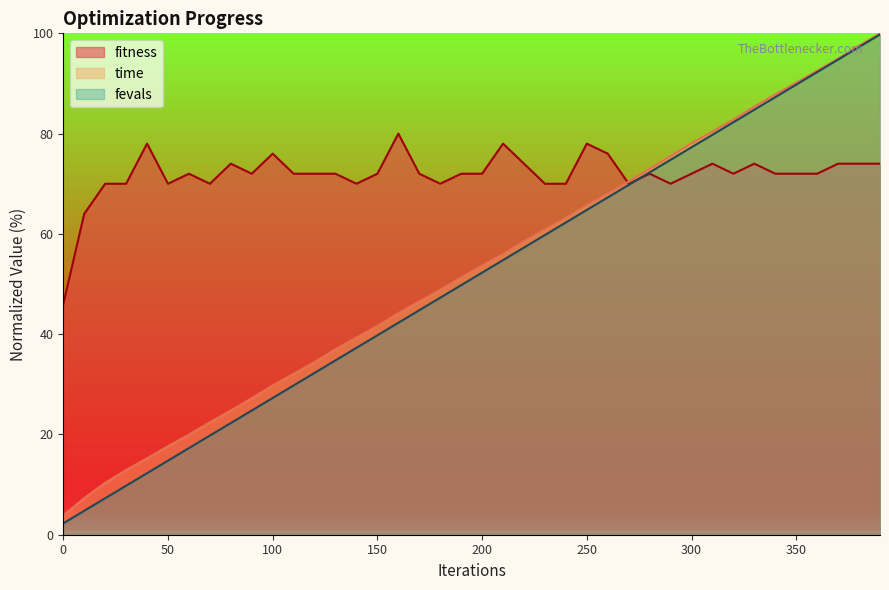

How many values in the time series exceed 53?

20